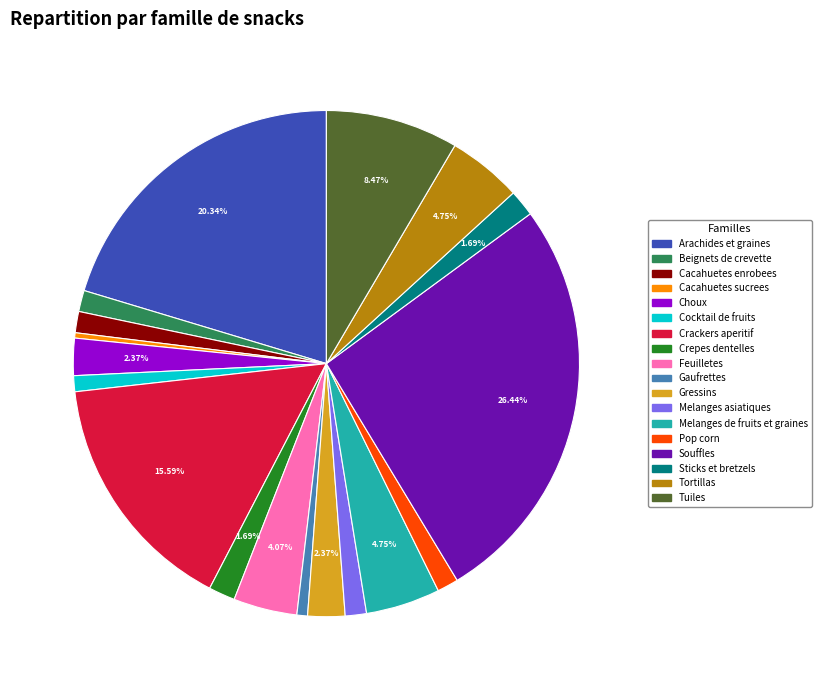

Approximately how many times larger is the value at Arachides et graines compared to Pop corn?

15.0